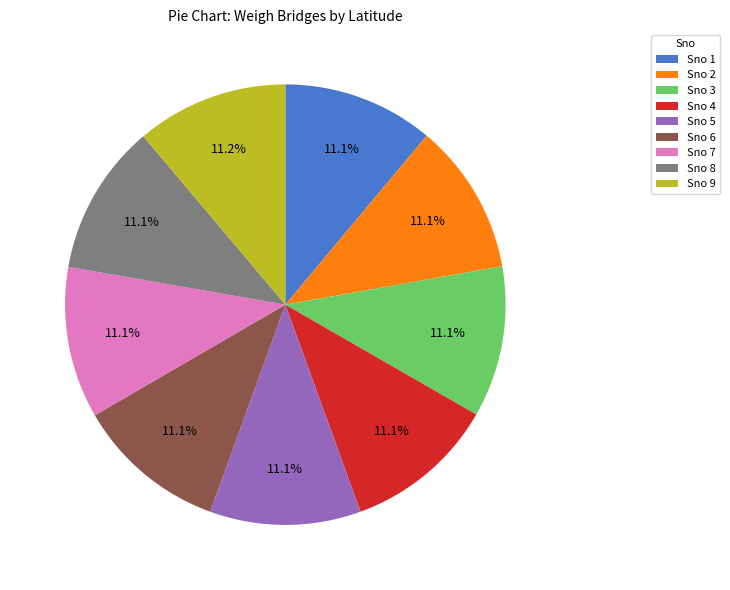

How many slices are in this pie chart?

9